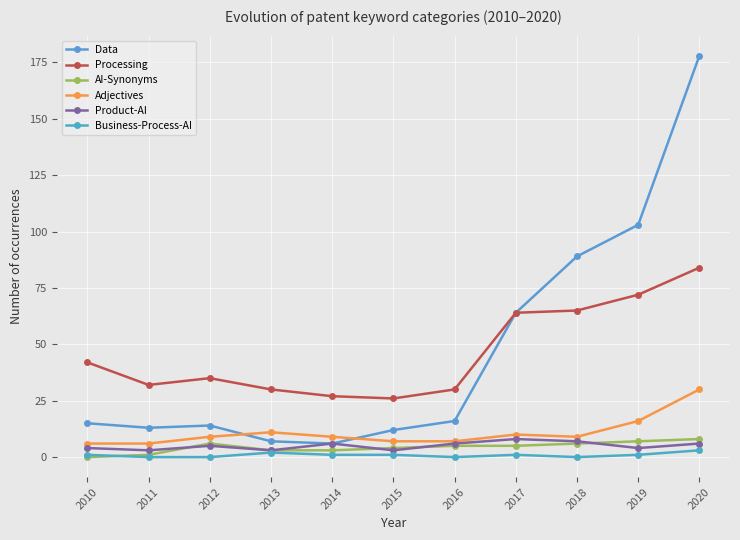

What is the sum of all Adjectives values?

120